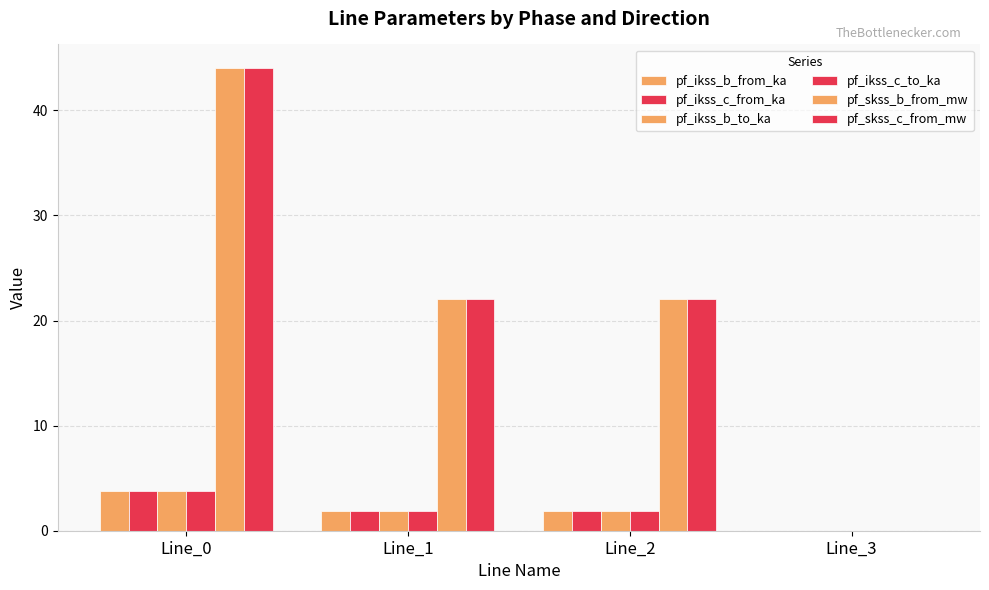

Which series has the largest range (max minus min)?

pf_skss_c_from_mw